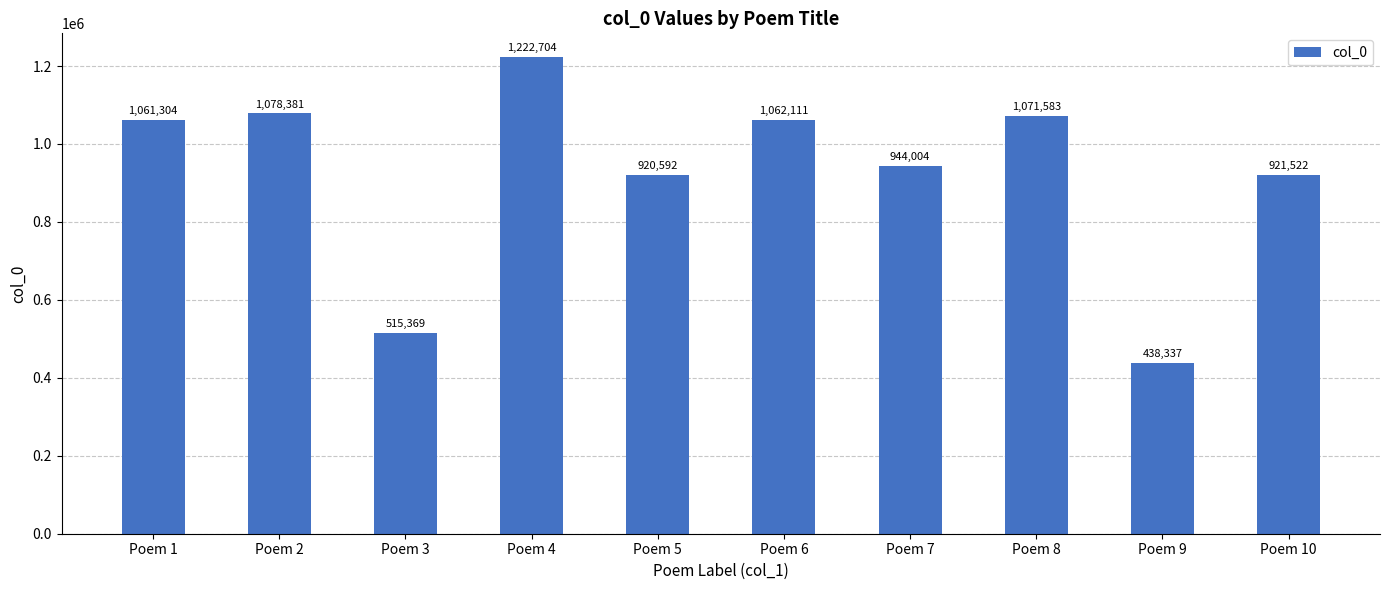

Which label corresponds to the smallest value in the chart?

Poem 9